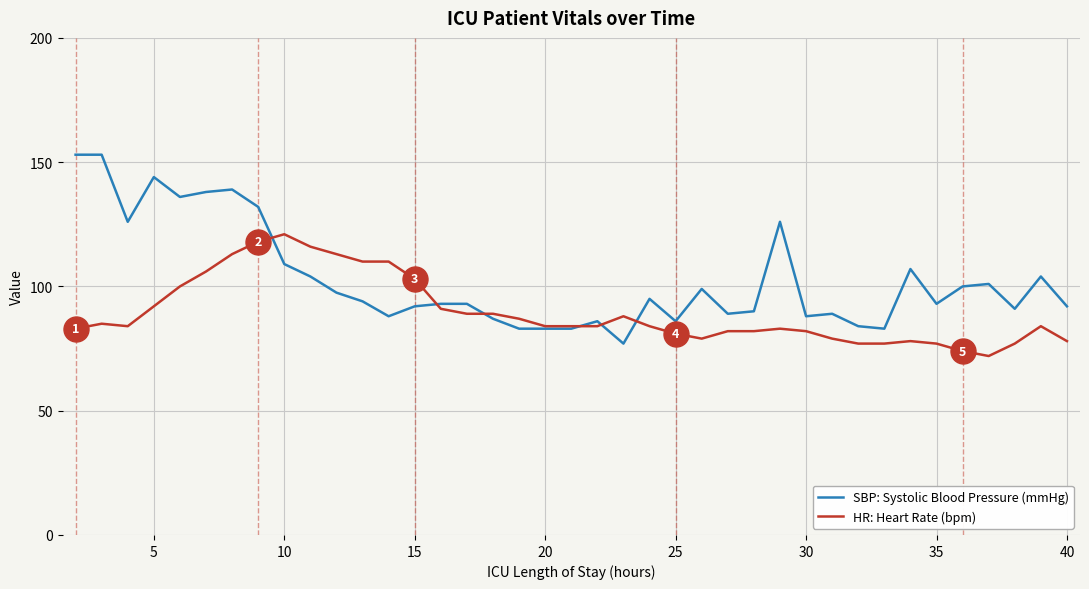

Rank the series by their average value, from lowest to highest.

HR: Heart Rate (bpm), SBP: Systolic Blood Pressure (mmHg)